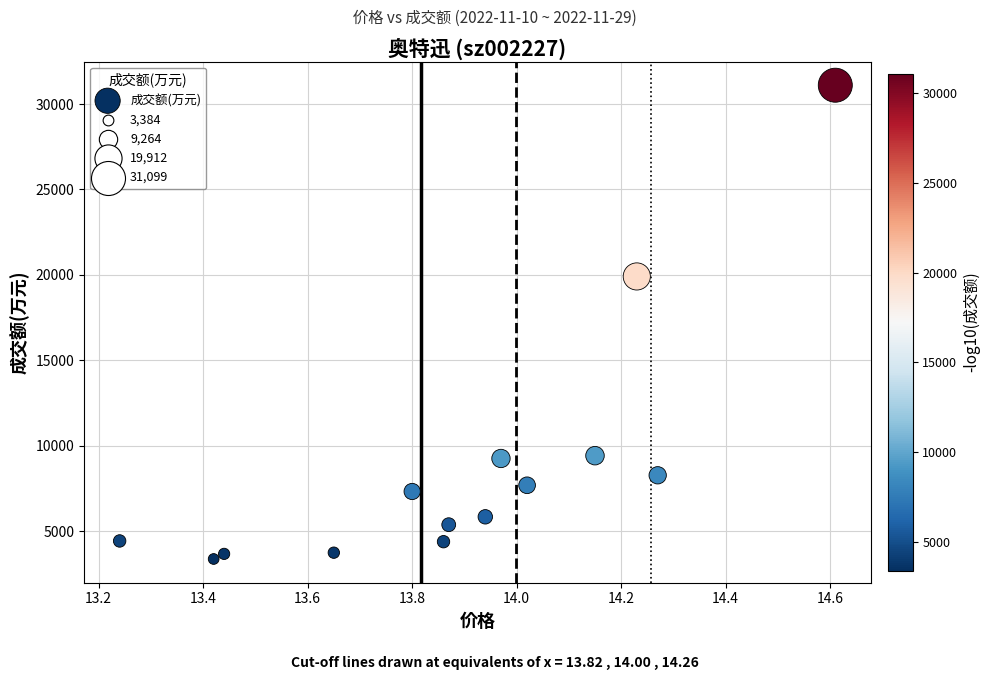

What Y value in the scatter plot is closest to 17241?

19912